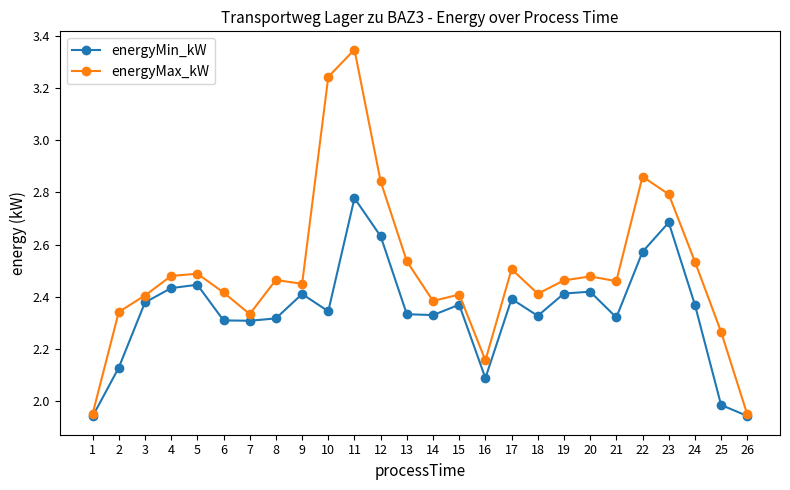

Which category has the highest value in the energyMin_kW series?

11